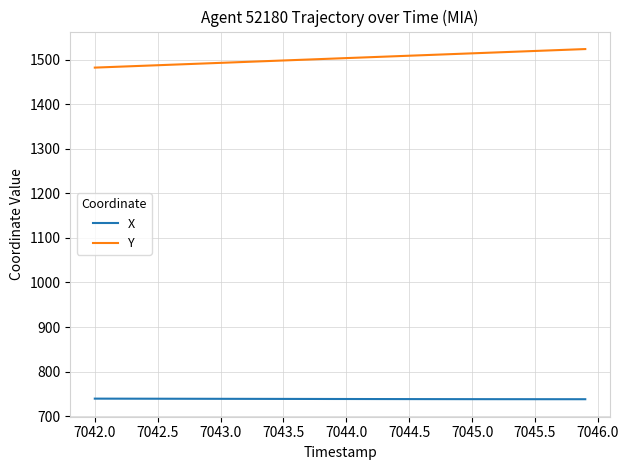

True or false: Y and X cross at least once.

False